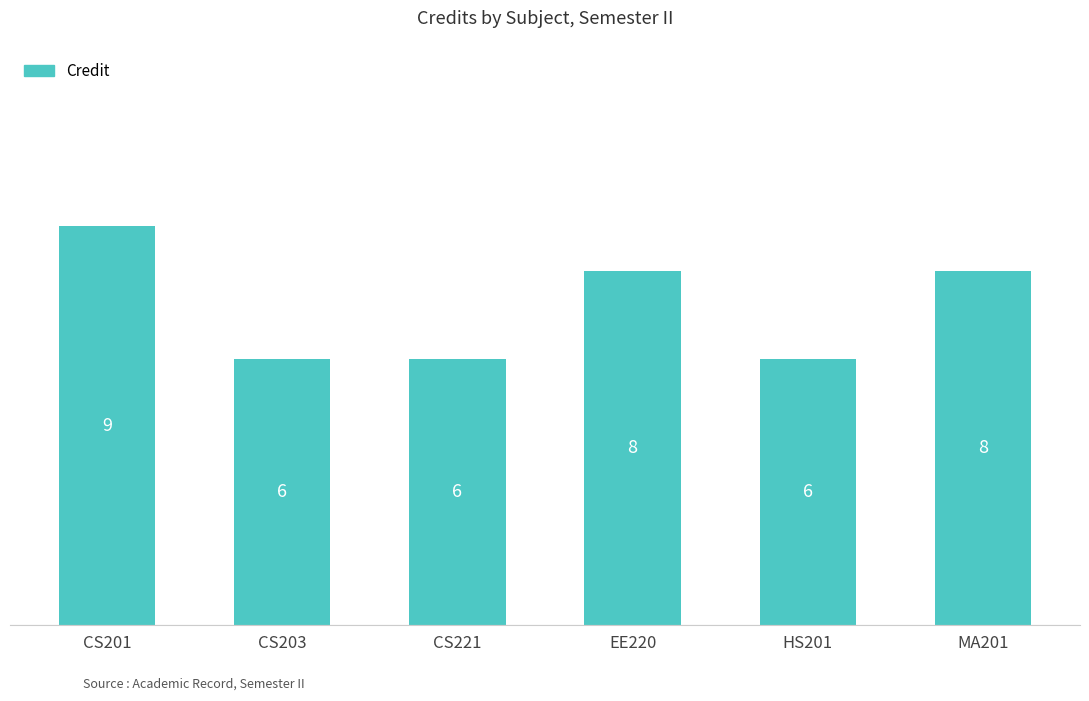

Where does the data first go above 8?

CS201